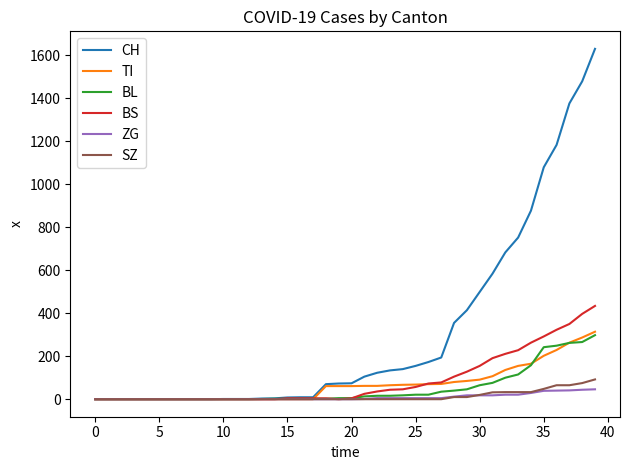

Rank the series by their maximum value, from lowest to highest.

ZG, SZ, BL, TI, BS, CH